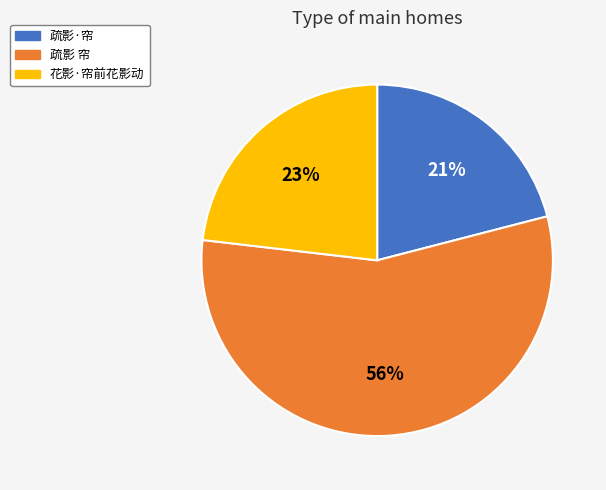

To the nearest percent, what is the combined percentage of 花影·帘前花影动 and 疏影 帘?

79%